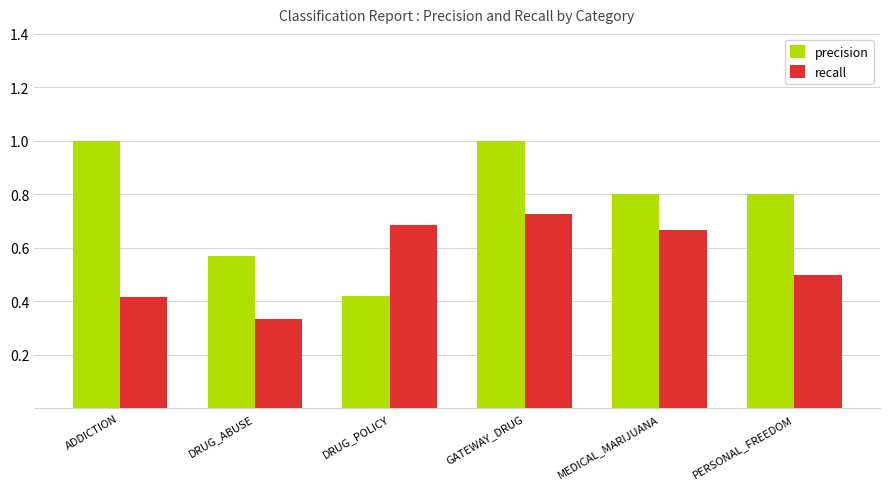

How many groups of bars are there?

6